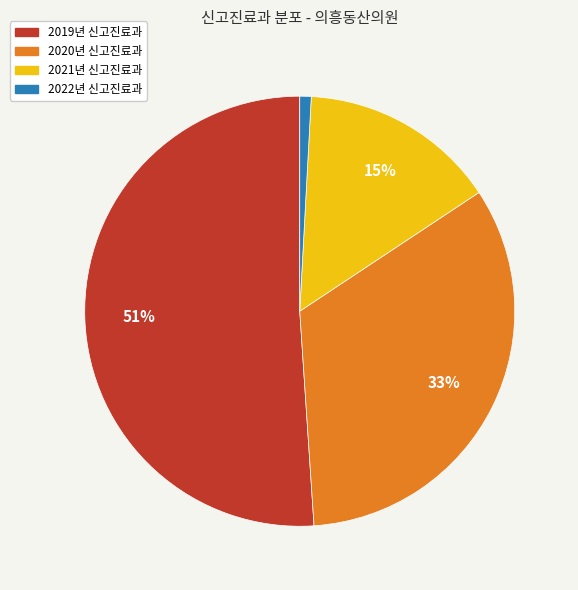

To the nearest percent, what is the difference between the largest and smallest slice percentages?

50%